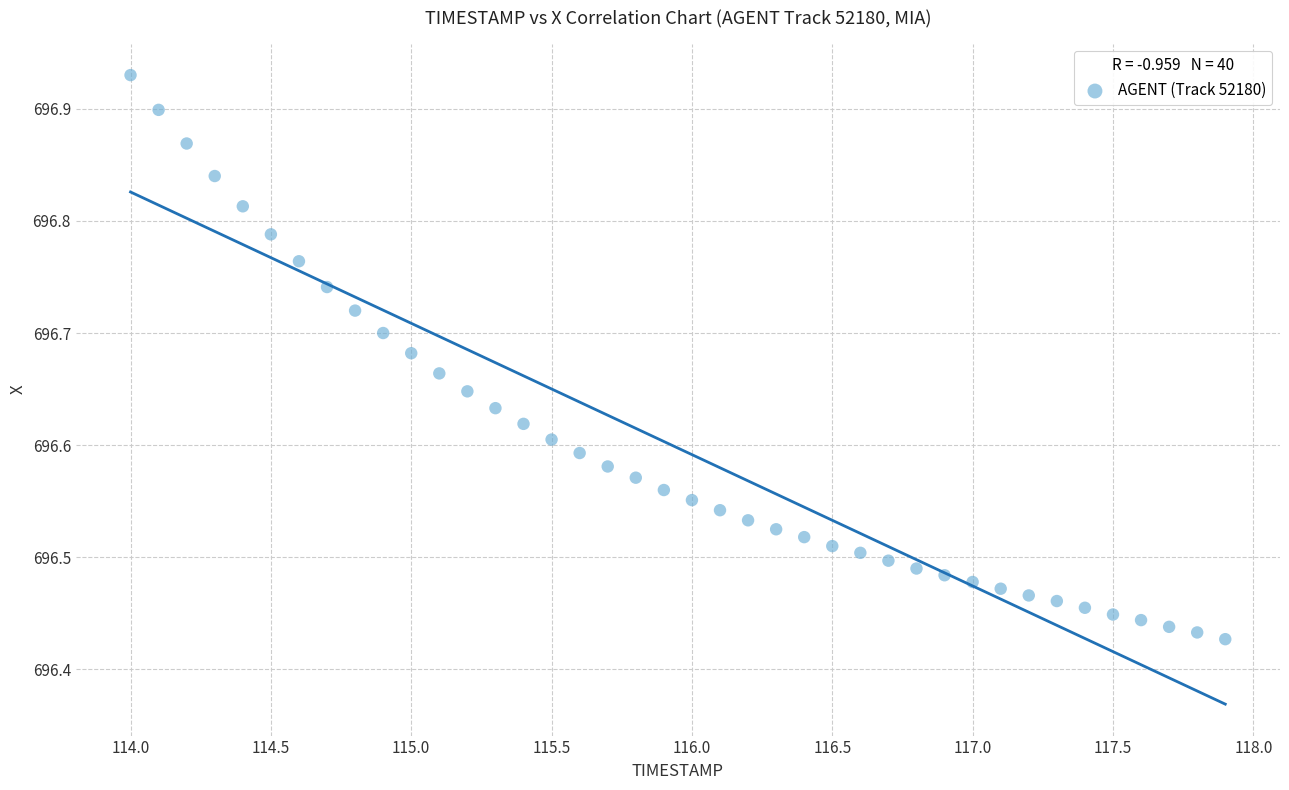

What is the range of X values (max minus min)?

3.9